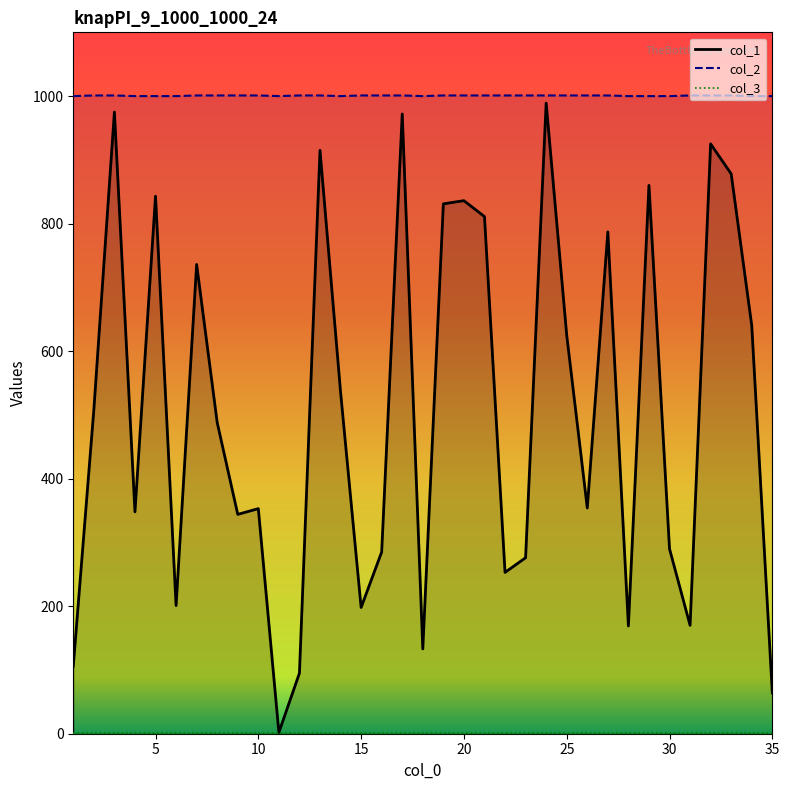

At which category does the chart reach its minimum across all series?

11